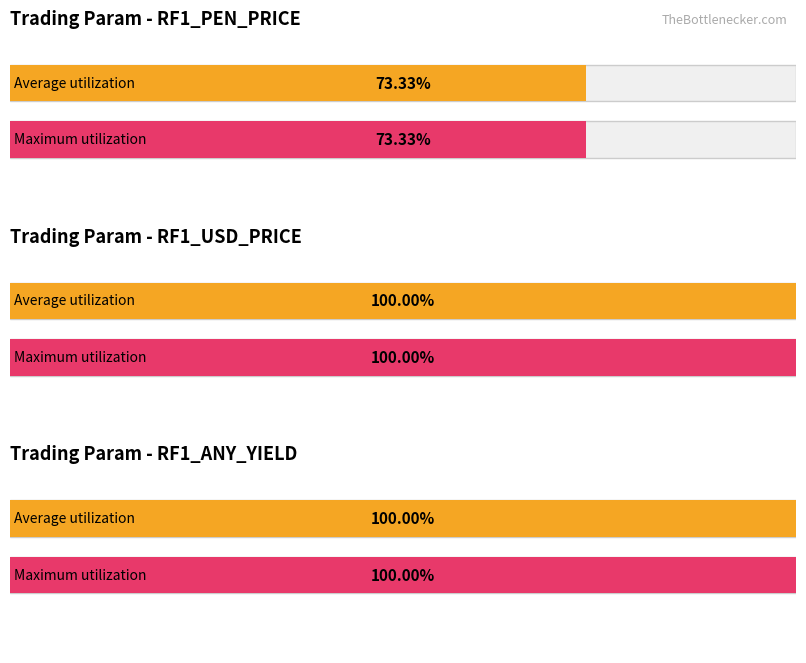

Is it true that RF1_PEN_PRICE equals 5.5 at TASA?

False